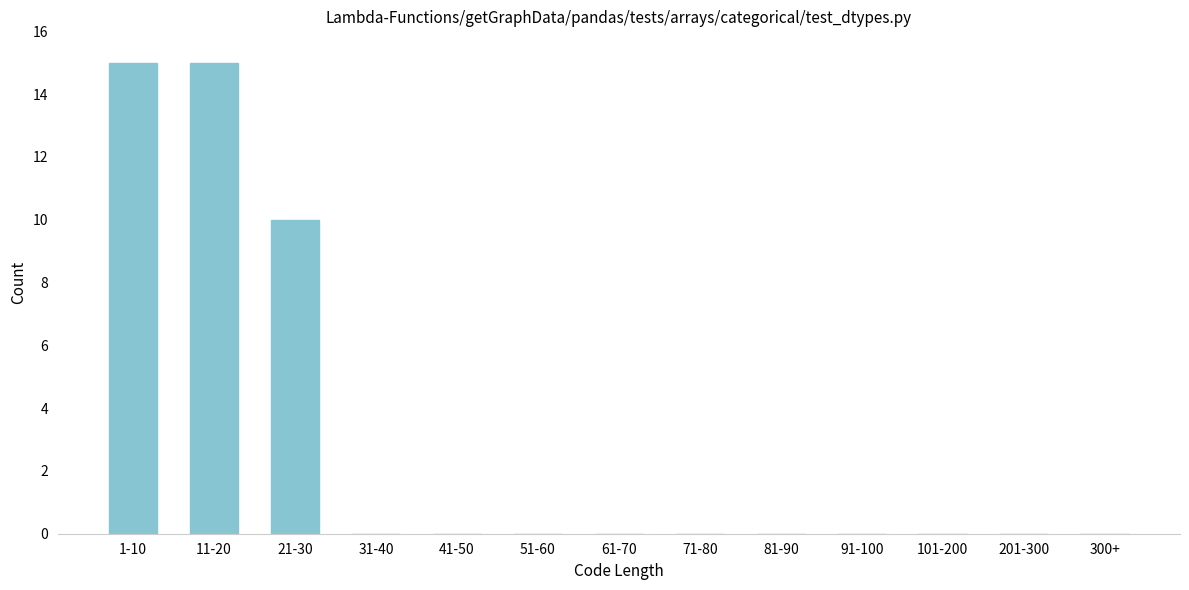

Reading left to right, transcribe all the data shown in this chart.

1-10=15	11-20=15	21-30=10	31-40=0	41-50=0	51-60=0	61-70=0	71-80=0	81-90=0	91-100=0	101-200=0	201-300=0	300+=0